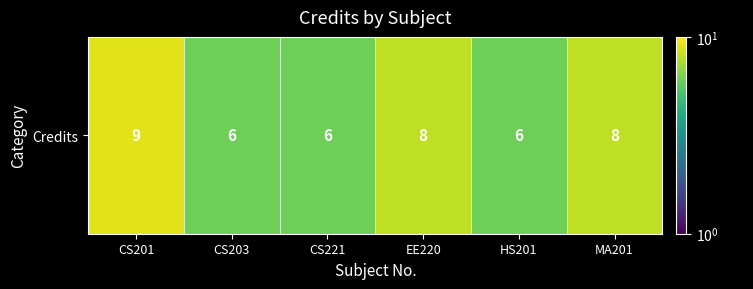

The chart shows a value of 5 at CS201. True or false?

False